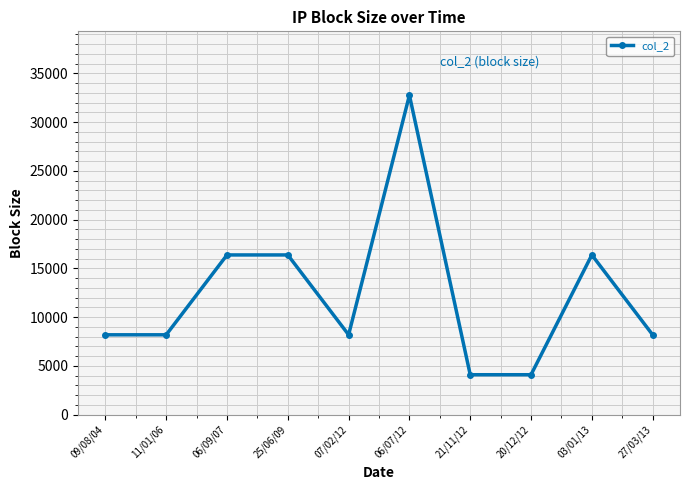

Does the chart display data point markers on the line(s)?

Yes